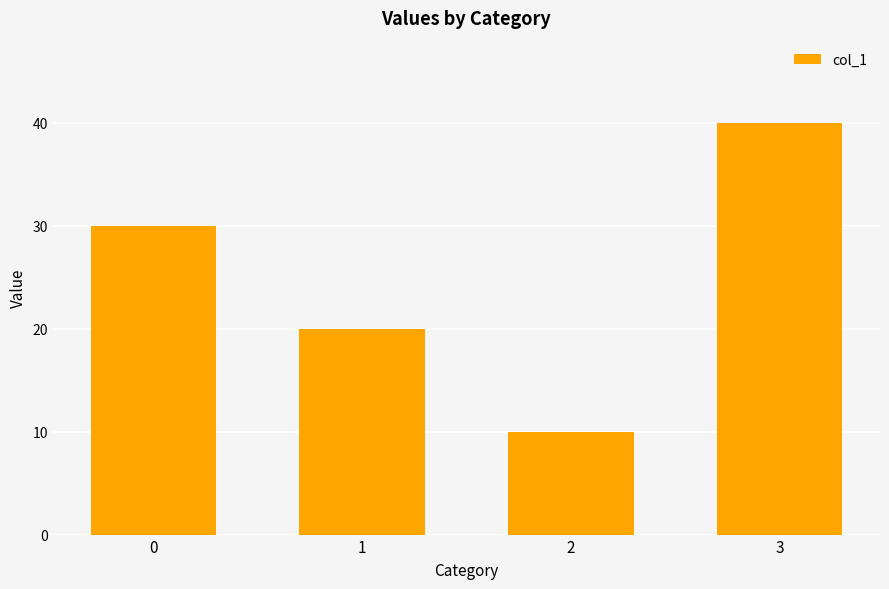

What is the smallest value displayed?

10